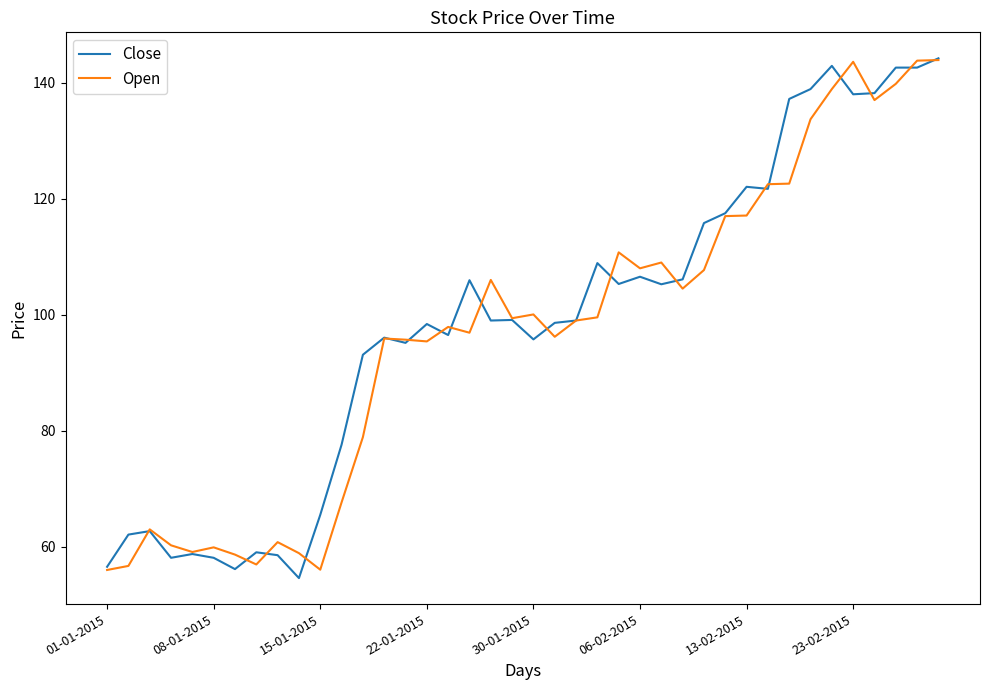

What is the smallest value displayed?

54.6